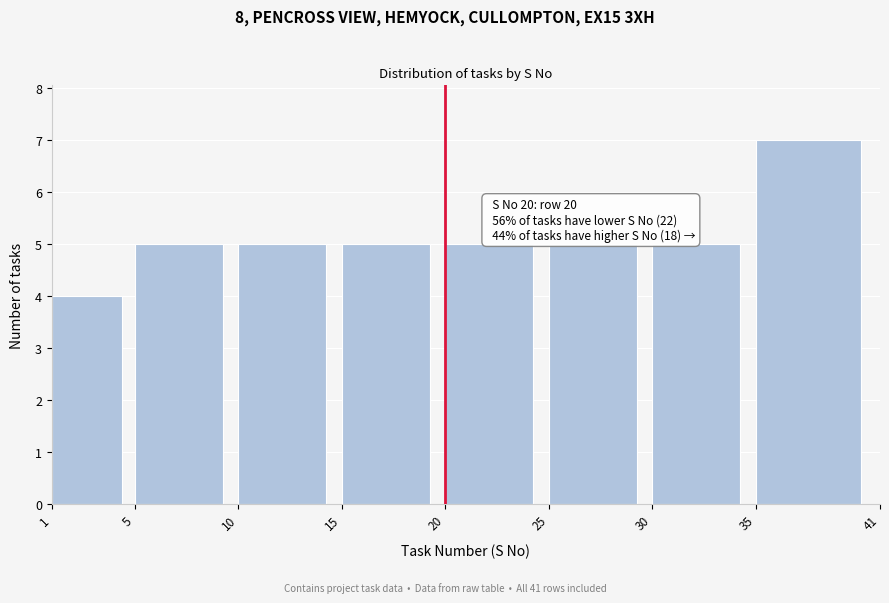

Over which range of the x-axis is the bar tallest?

35 to 41